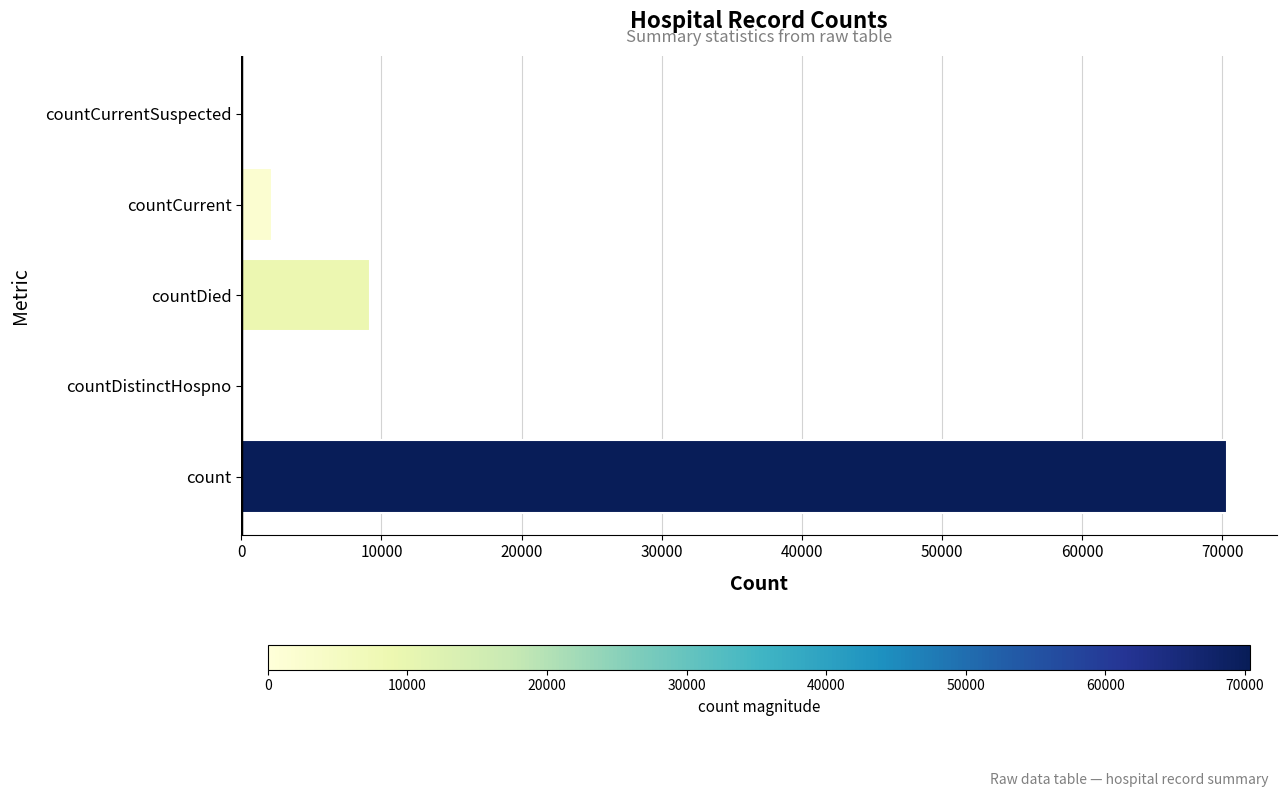

Which category has the highest value across all series?

count